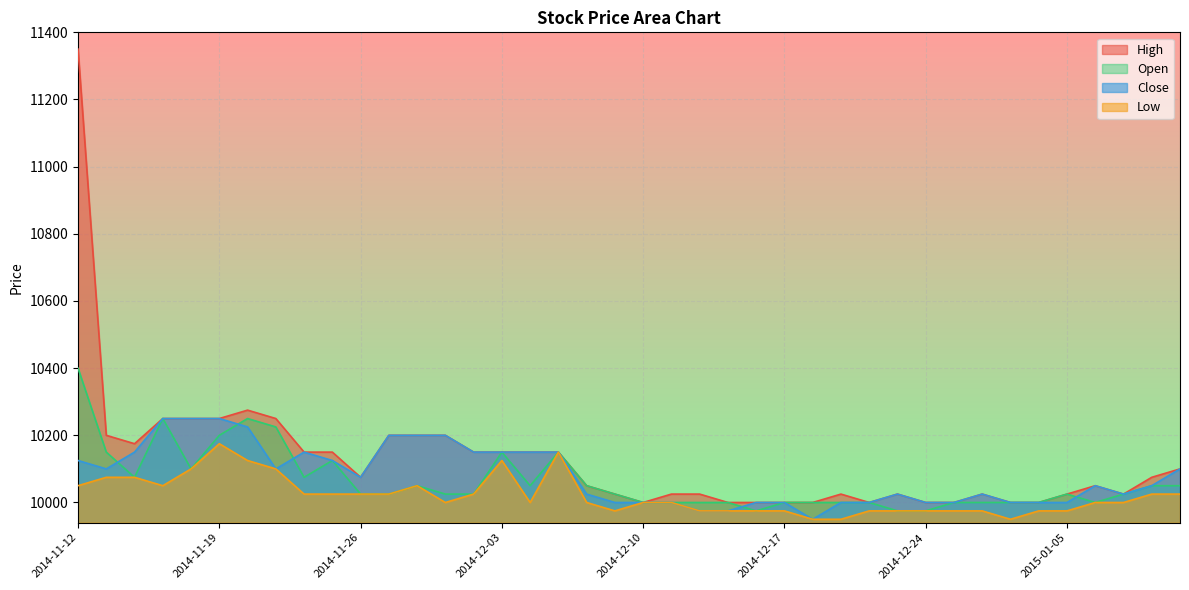

How many lines are shown in the chart?

4